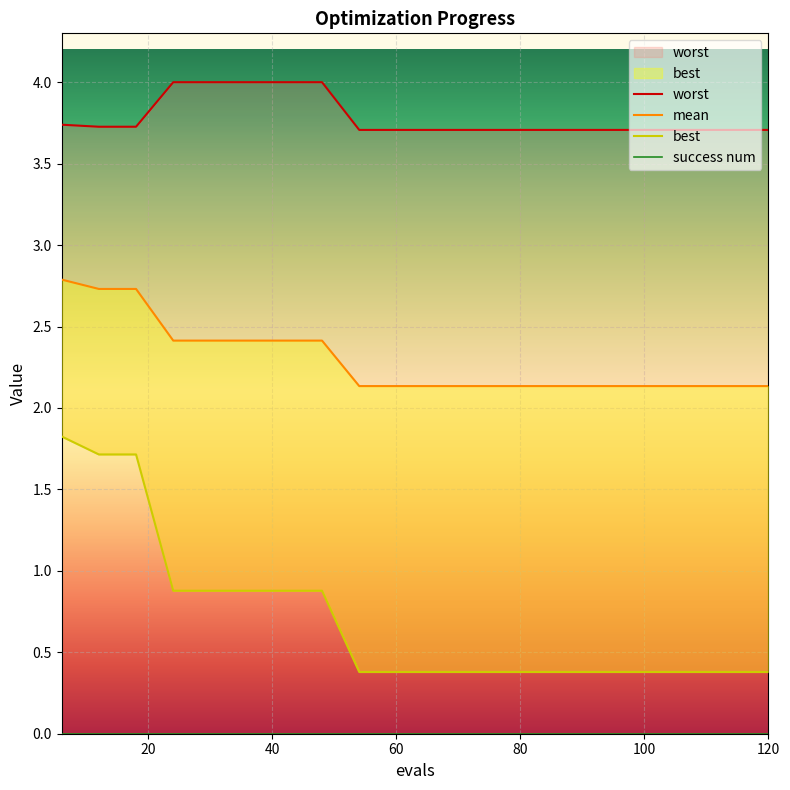

Which has a higher value, 30 or 114?

30